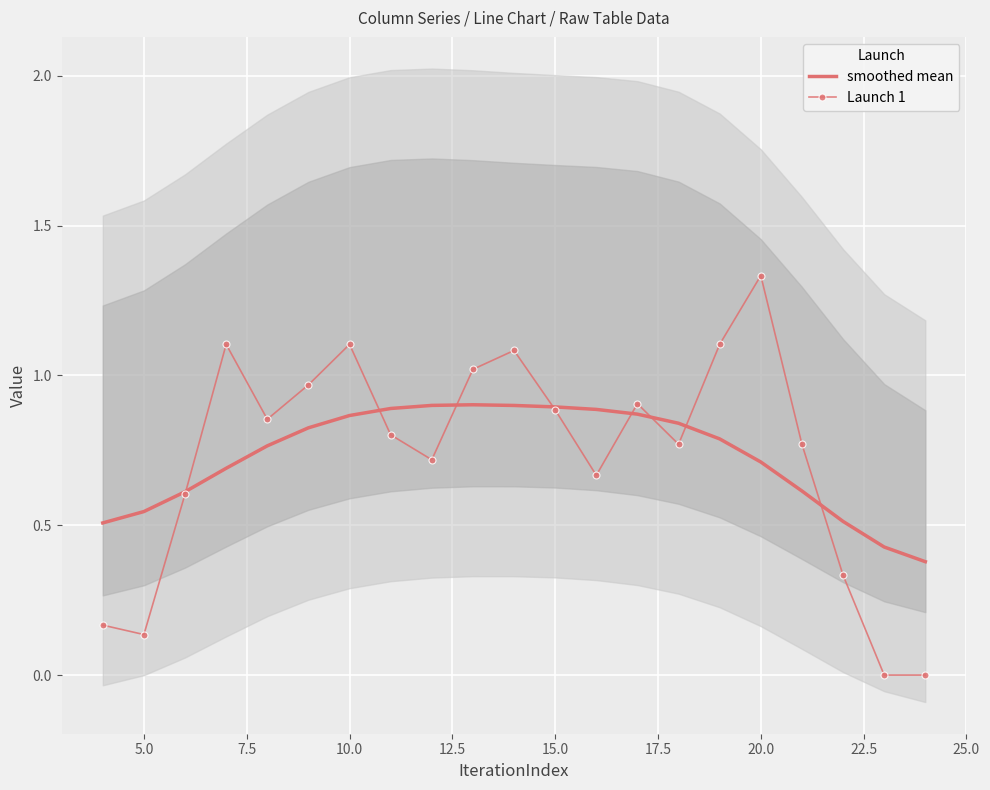

True or false: smoothed mean has a value of 0.7 at 20.0.

True